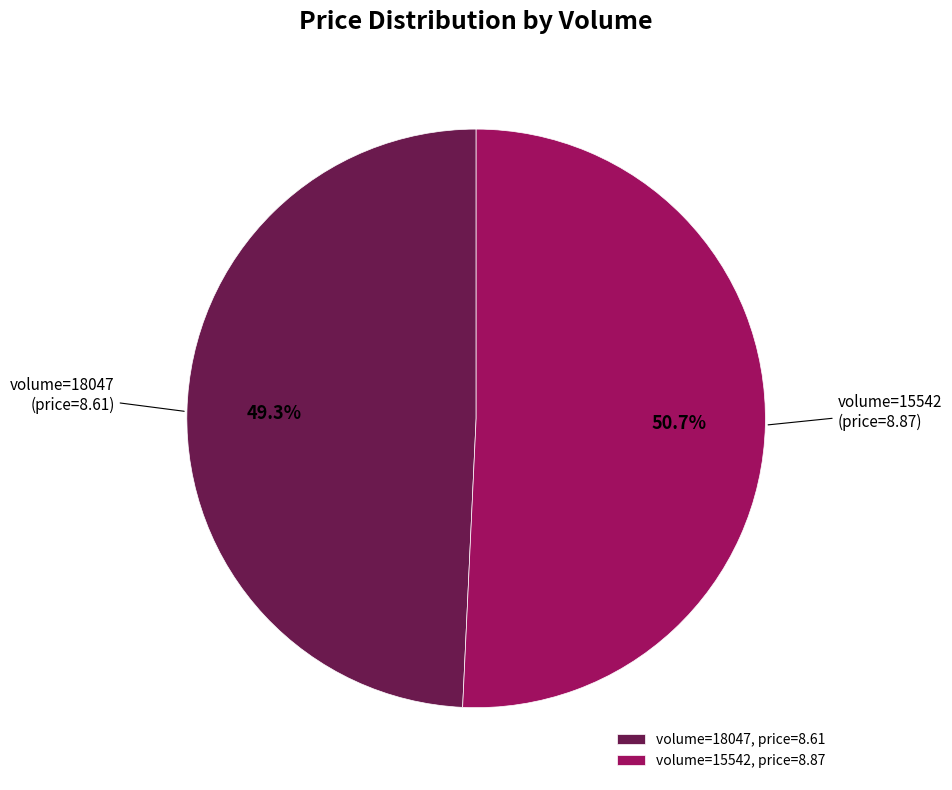

Do volume=15542, price=8.87 and volume=18047, price=8.61 together represent more than half of the pie?

Yes